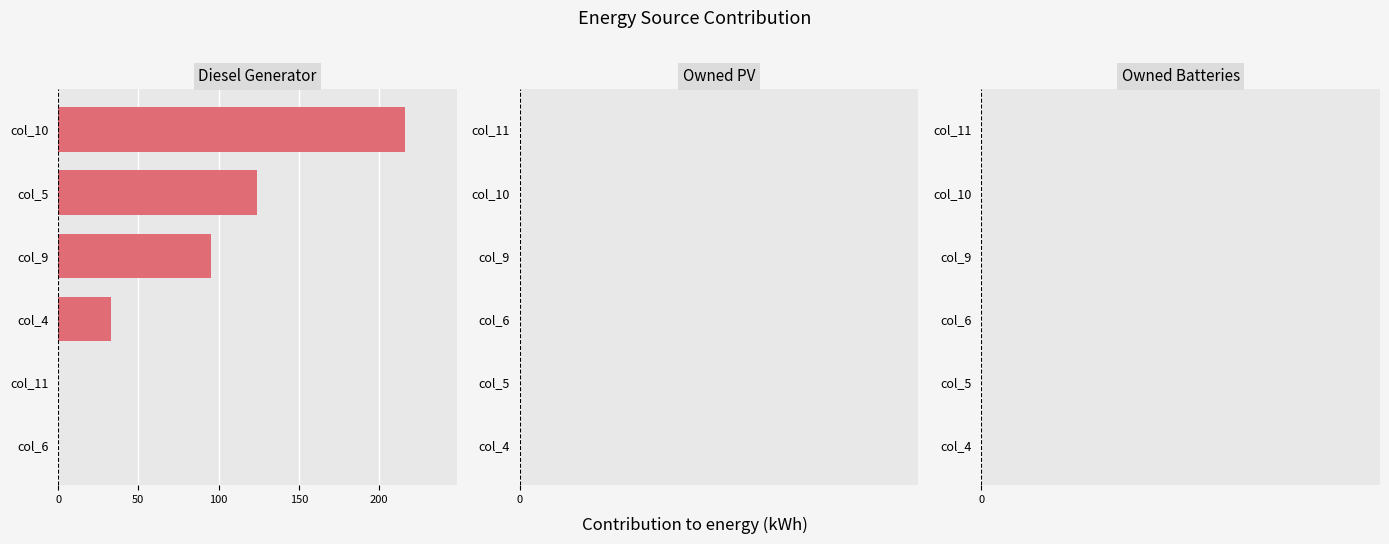

Where is the data nearest to the value 108?

col_9